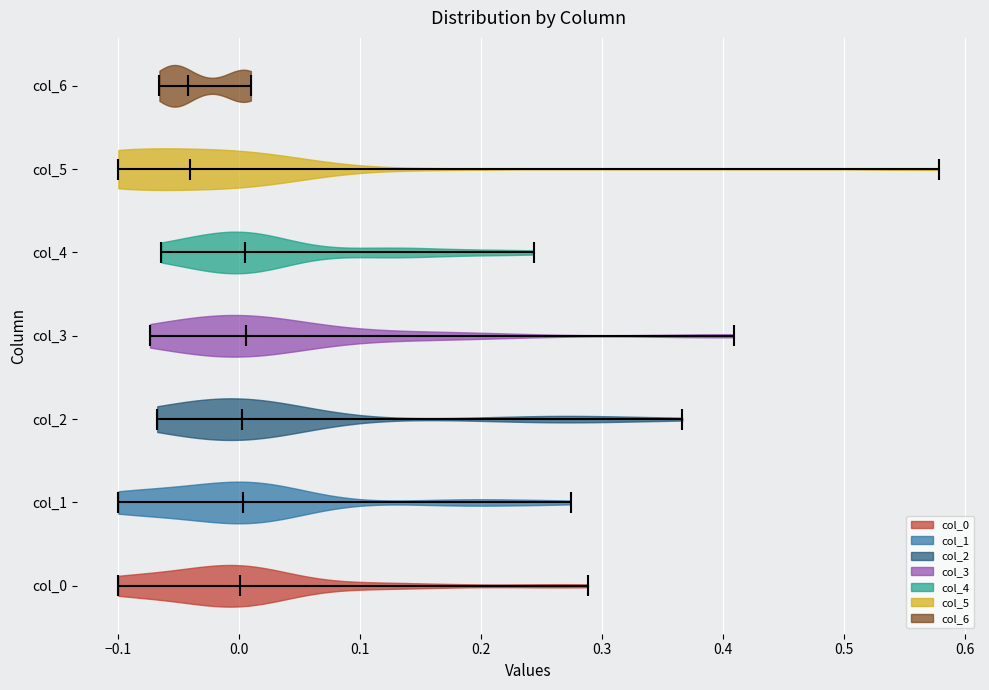

Where does the median line of the violin for col_3 sit on the x-axis? The values are not printed on the chart, so give them approximately, as read against the axis.

0.01